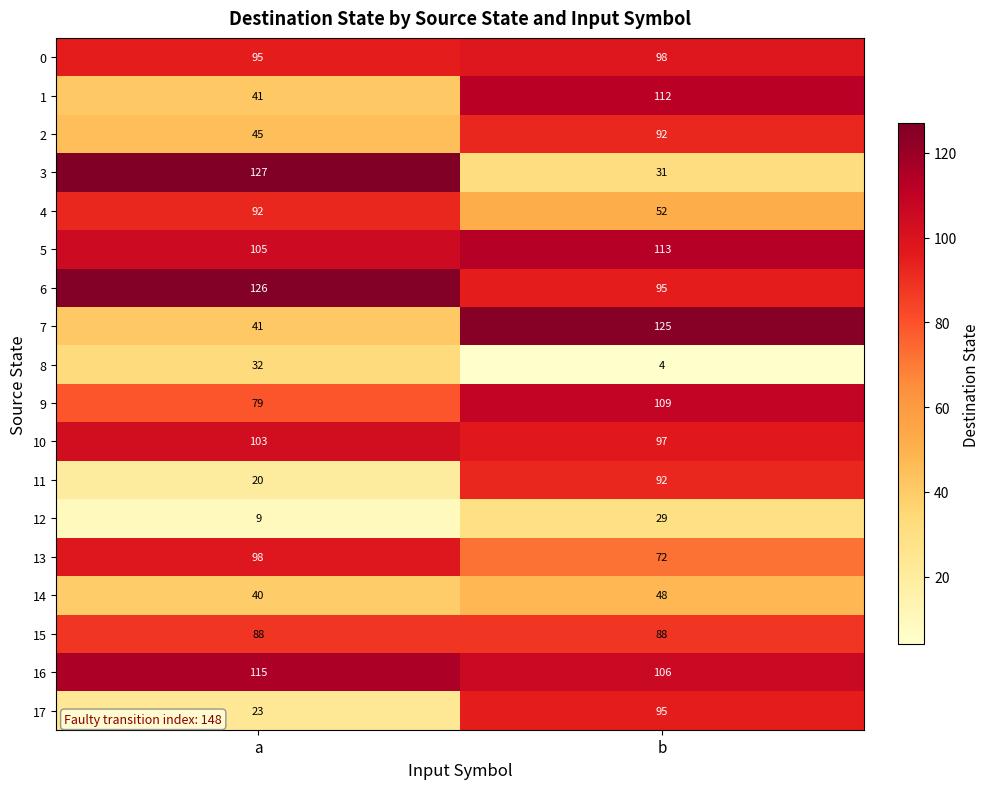

Which series has the largest range (max minus min)?

3